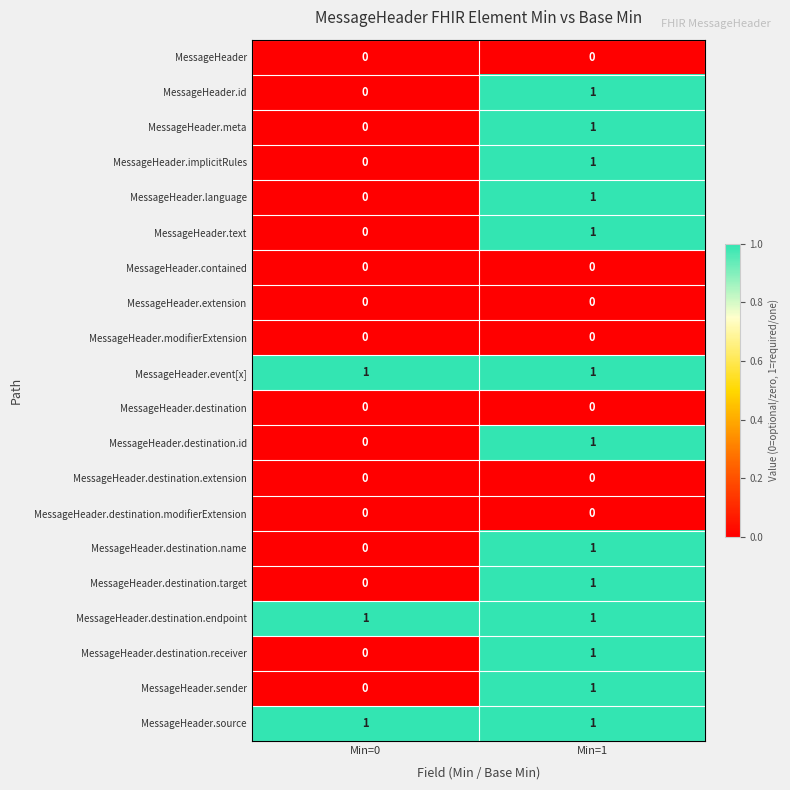

At which category is the sum across all series the highest?

Min=1